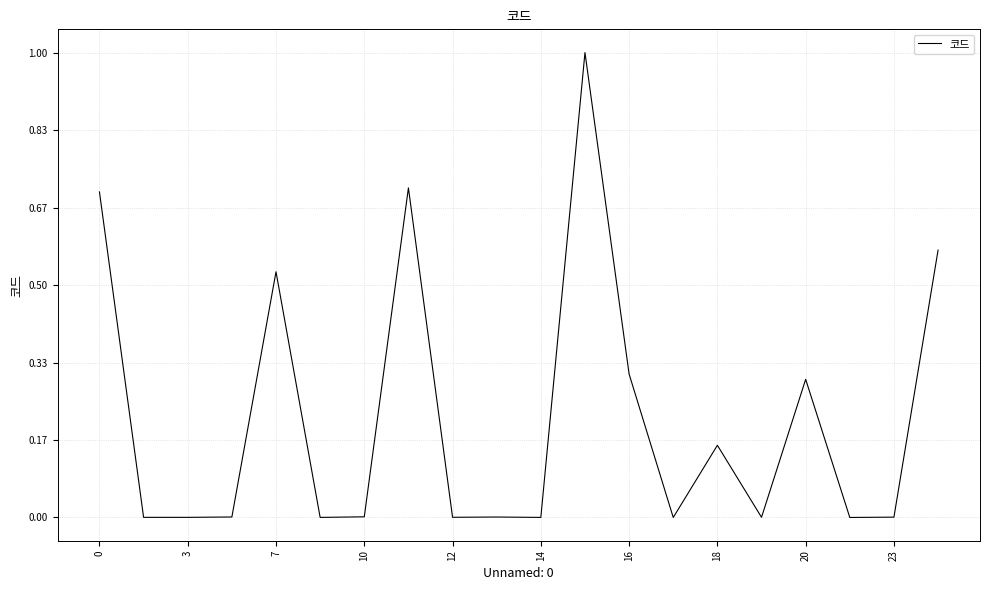

What is the difference between the maximum and minimum values?

1.0